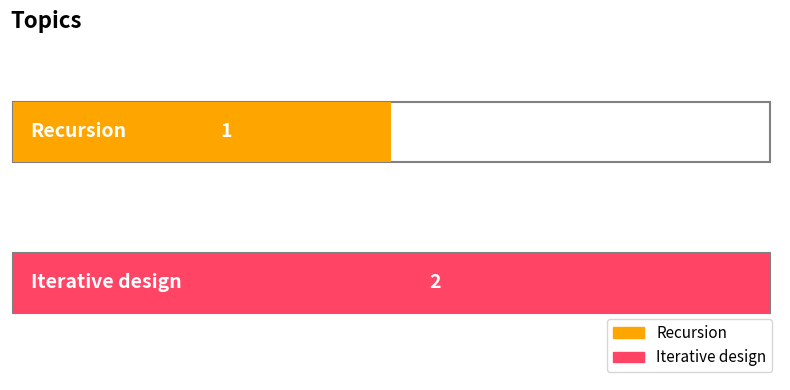

The value at Iterative design is 2. True or false?

True